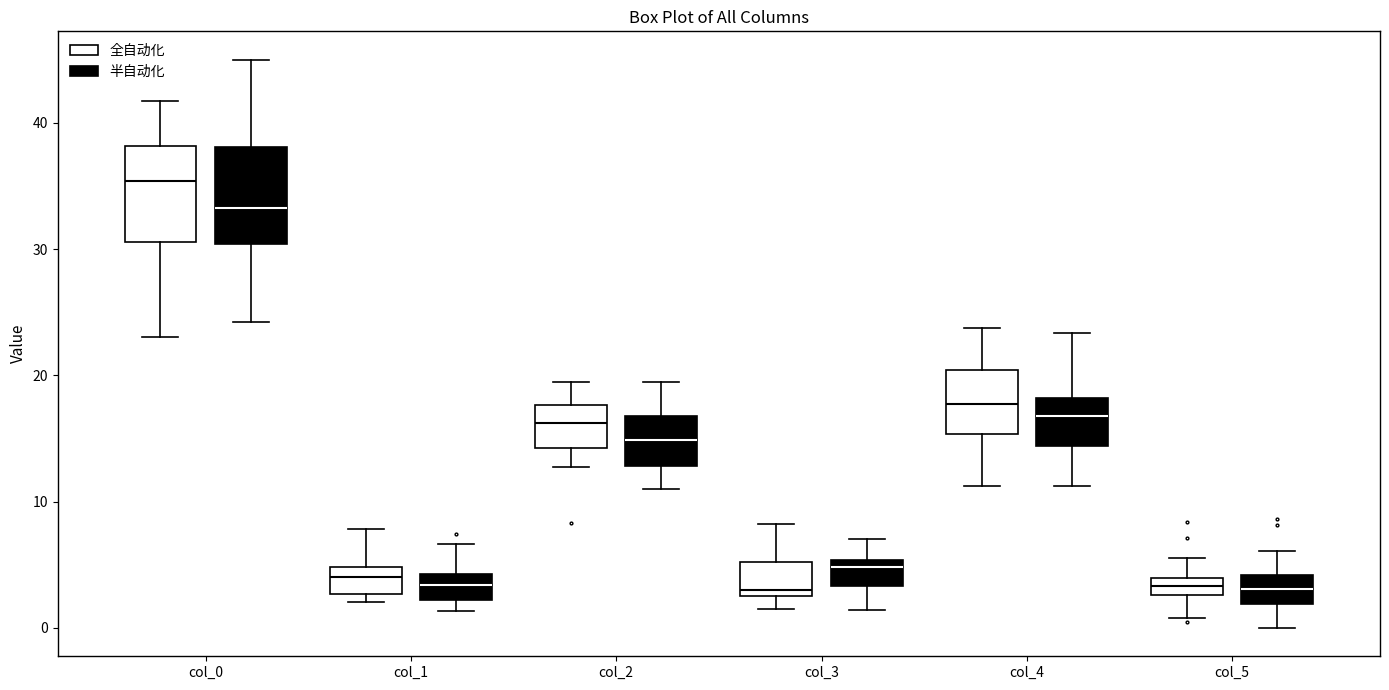

Where is the upper edge of the box for col_1 (全自动化) on the y-axis? The values are not printed on the chart, so give them approximately, as read against the axis.

5